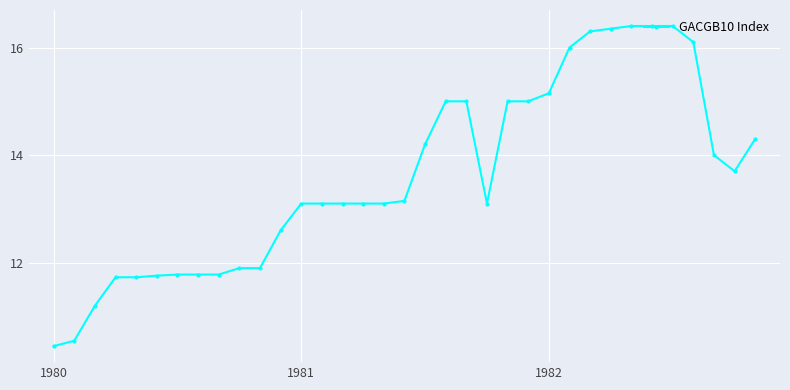

What is the sum of all values?

476.2